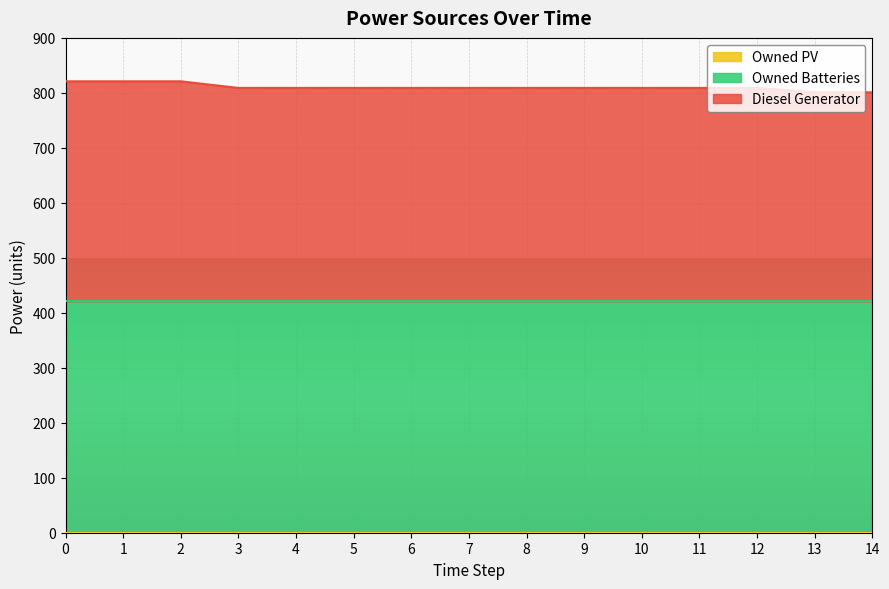

True or false: Owned PV and Owned Batteries cross at least once.

False